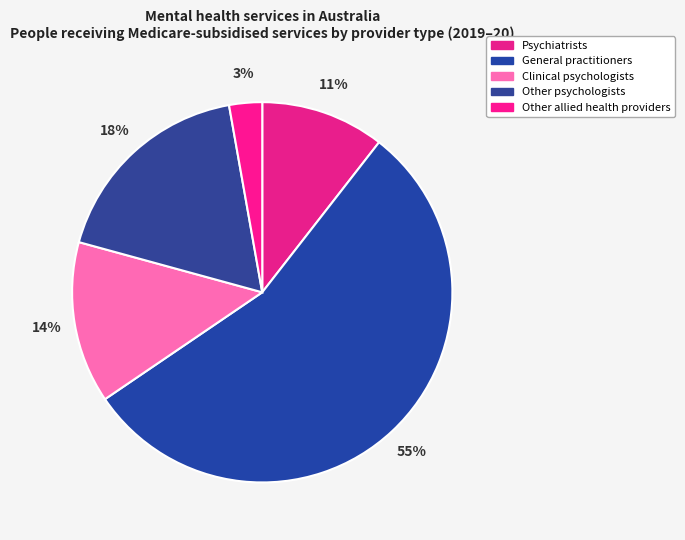

What is the largest slice in the pie chart?

General practitioners